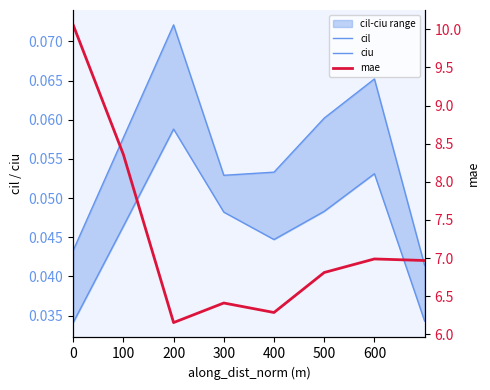

Between 600 and 400, which is larger?

600